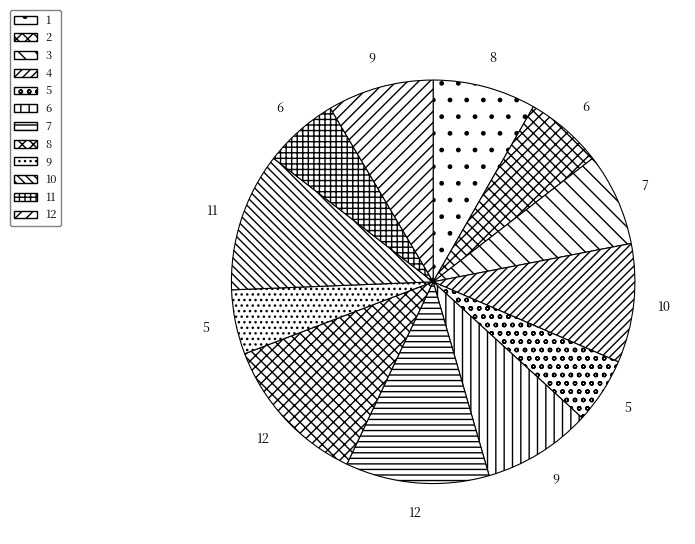

Rank the categories by value from lowest to highest.

9, 5, 11, 2, 3, 1, 12, 6, 4, 10, 7, 8